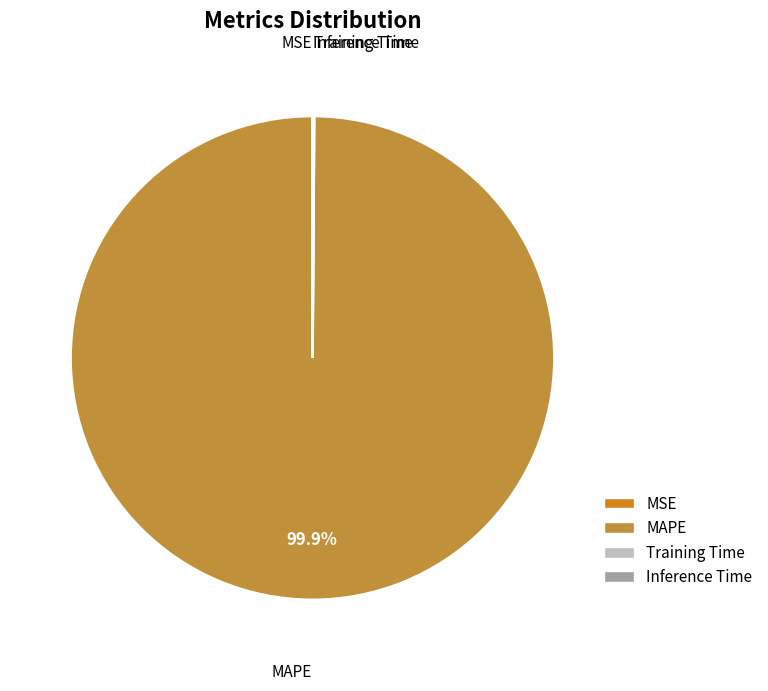

What is the largest slice in the pie chart?

MAPE